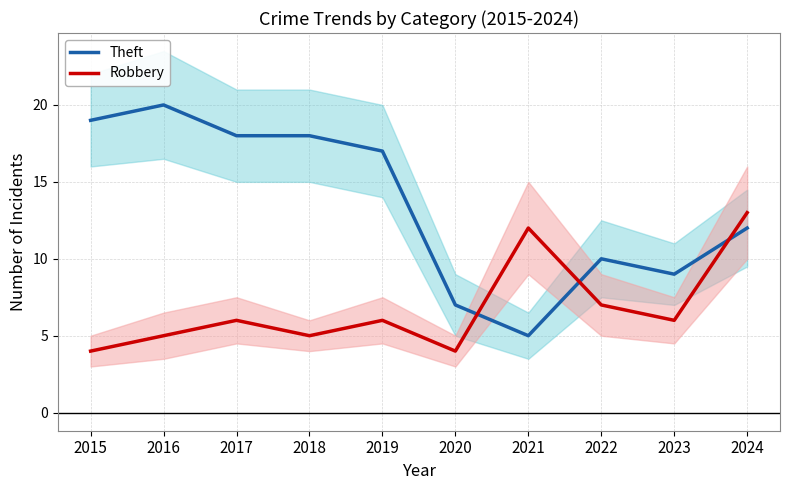

Which category has the lowest value in the Theft series?

2021